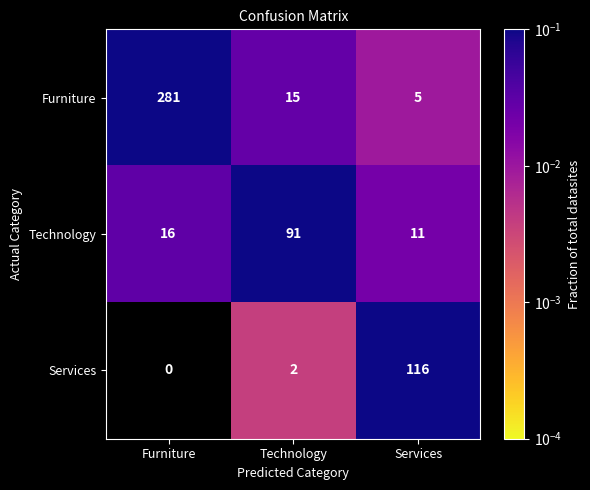

The Furniture series shows 6 at Technology. True or false?

False